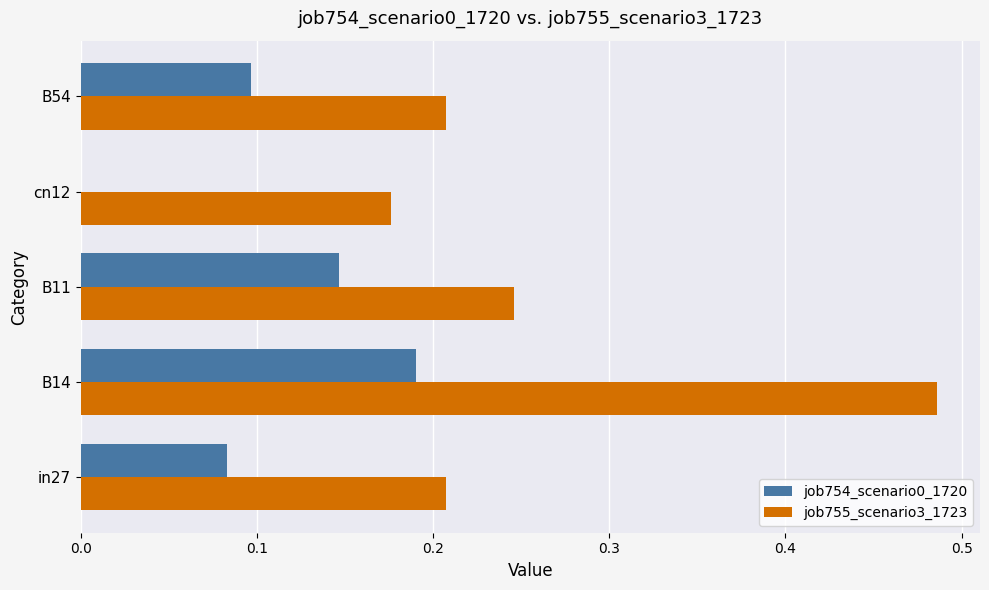

The job755_scenario3_1723 series shows 0.3 at cn12. True or false?

False